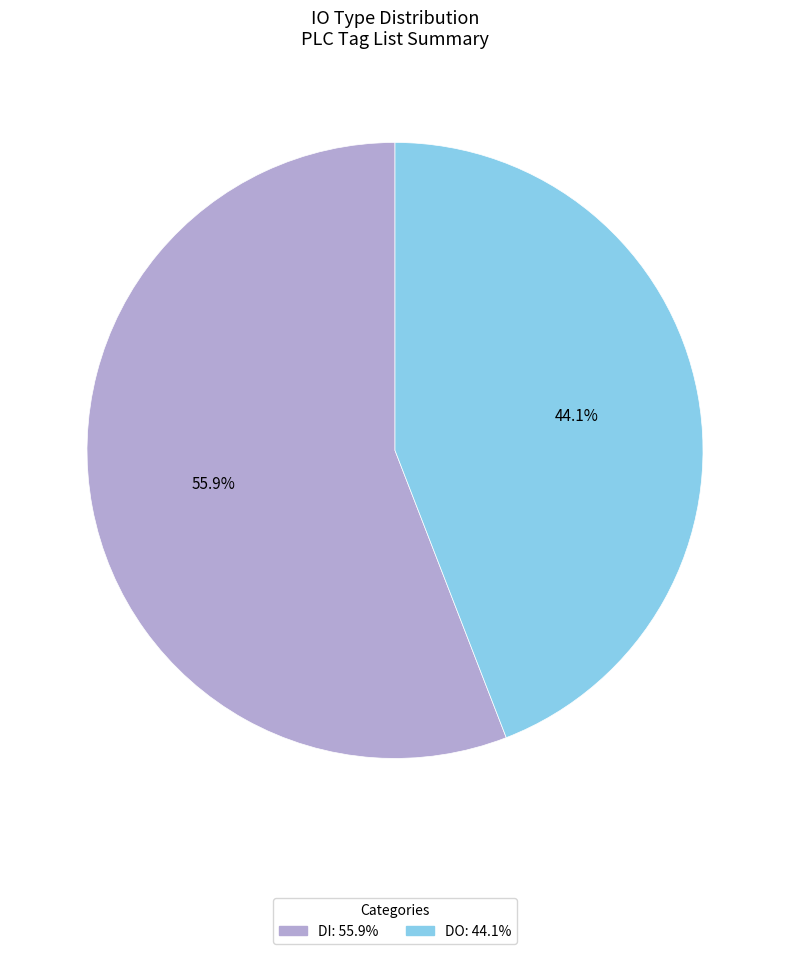

The DO slice represents 52% of the pie. True or false?

False